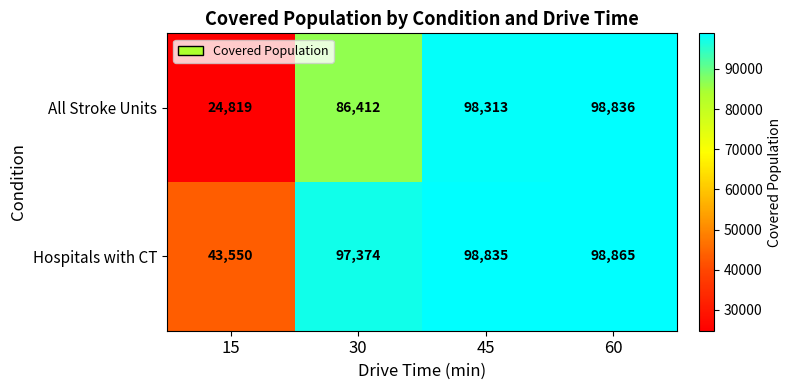

At which label does All Stroke Units reach its peak?

60